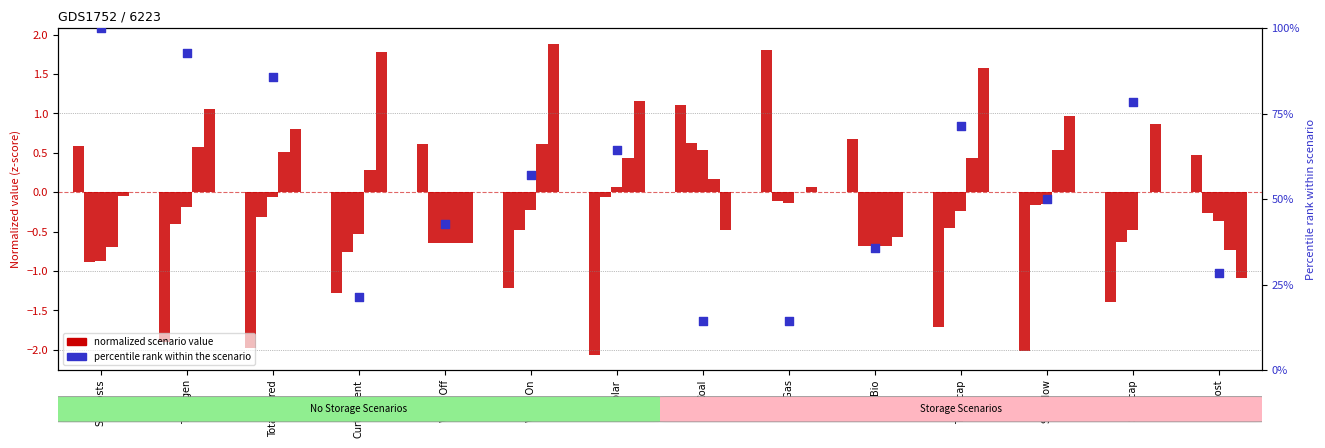

At how many categories does at least one series exceed 87?

2